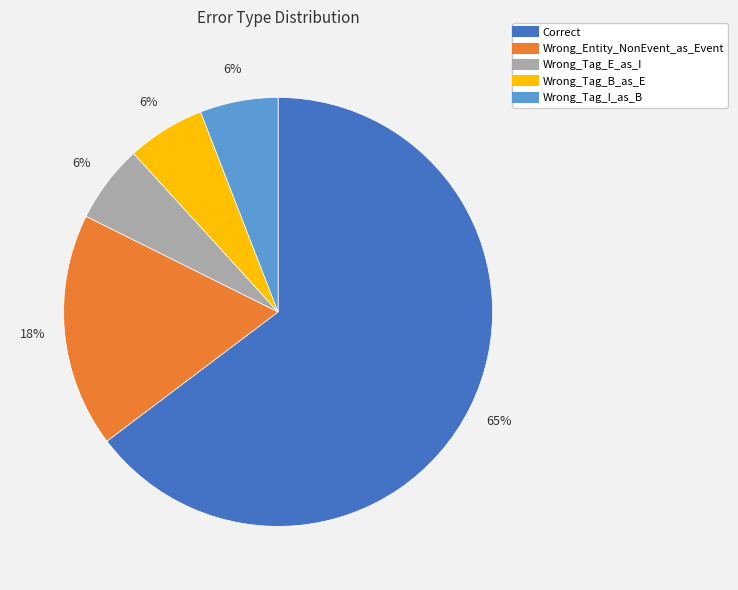

What percentage is the Wrong_Tag_E_as_I slice, to the nearest percent?

6%